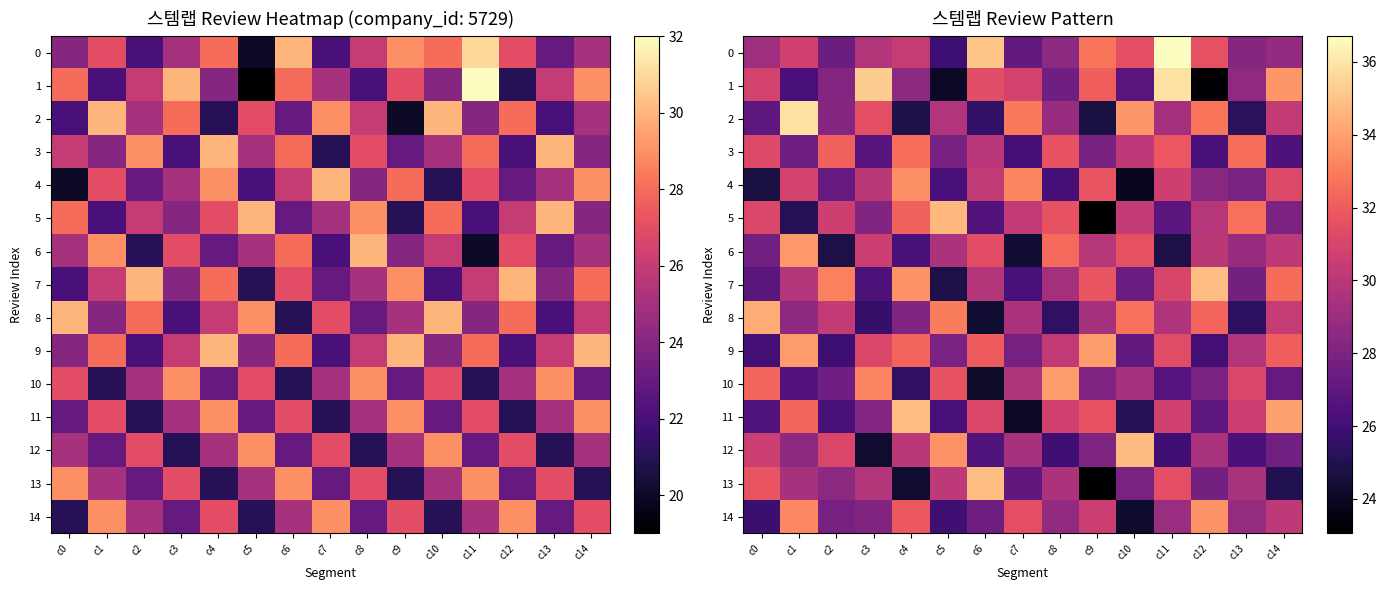

At which label does 3 first exceed 30?

c0